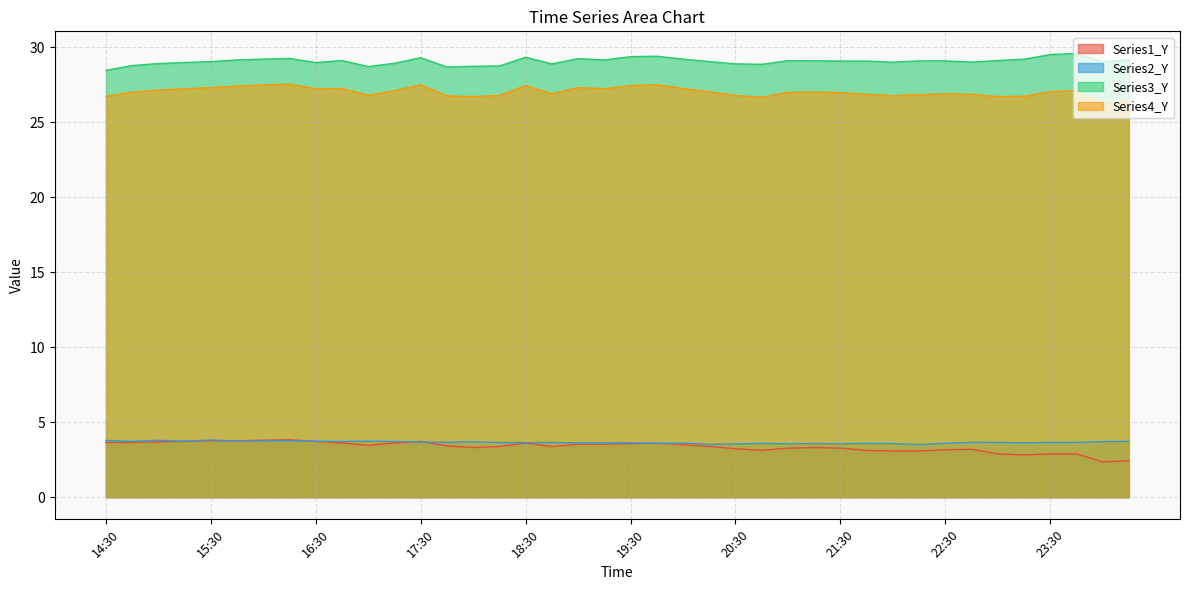

True or false: Series4_Y and Series3_Y cross at least once.

False